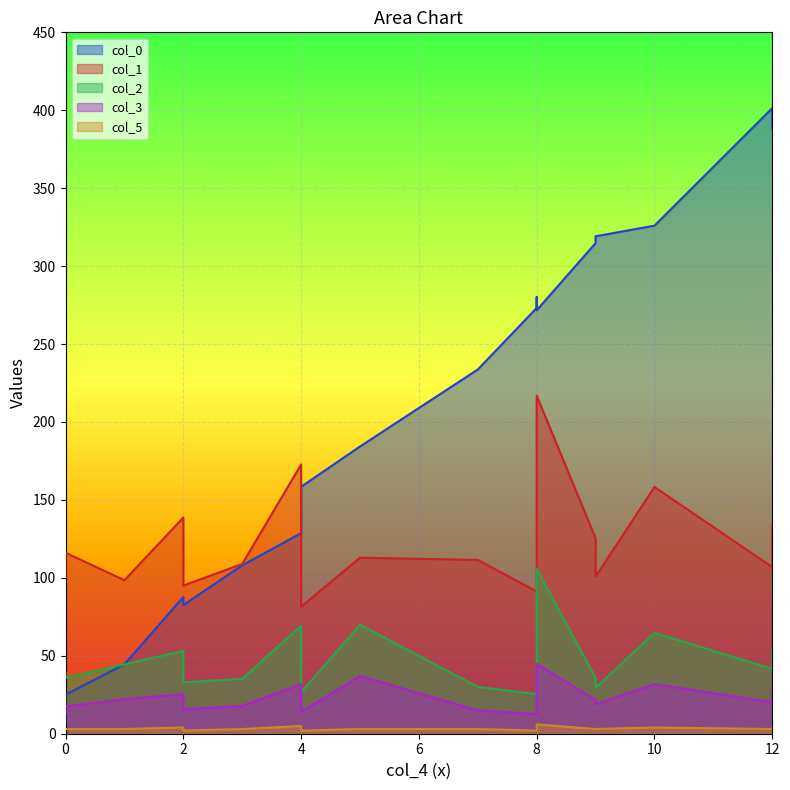

What is the total value across all series at 4?

407.6